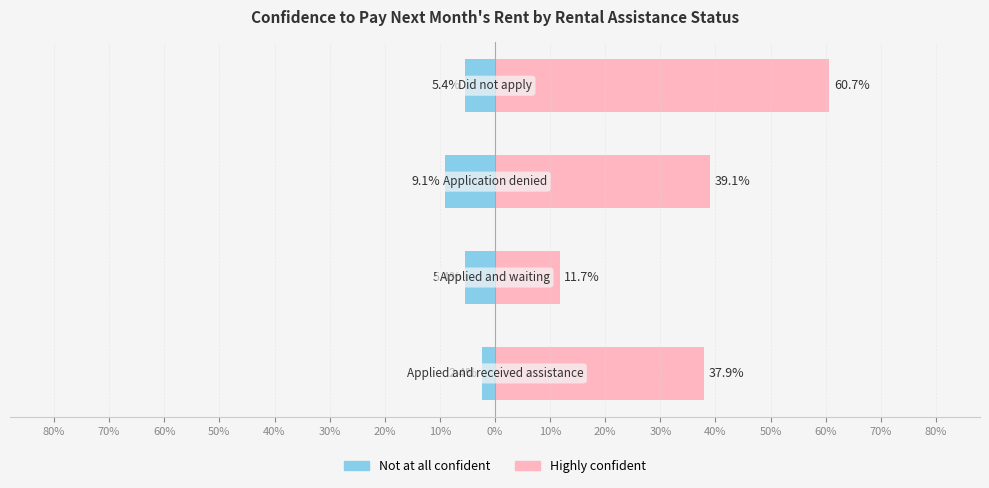

Reading right to left, extract all data points from this chart.

No at all confident: 40%=-5.4	30%=-9.1	20%=-5.4	10%=-2.4
Highly confident: 40%=60.7	30%=39.1	20%=11.7	10%=37.9